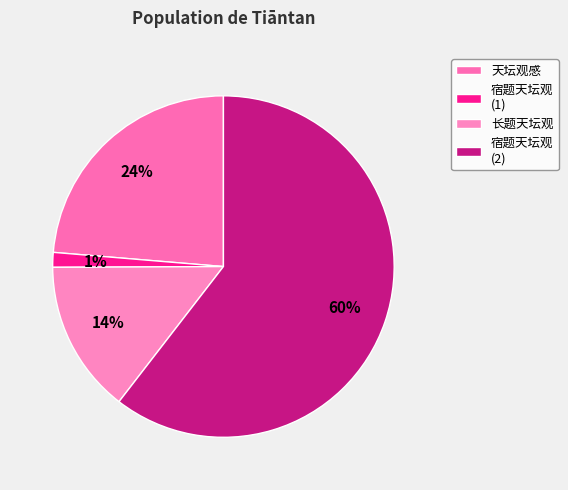

What is the smallest slice in the pie chart?

宿题天坛观 (1)